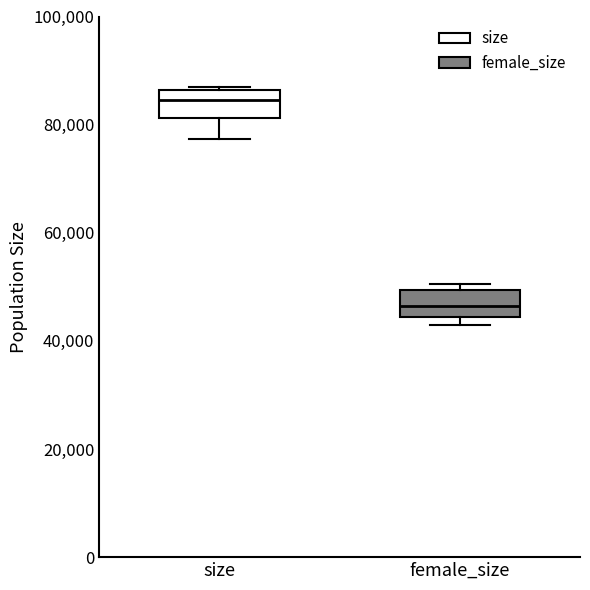

Where does the lower whisker of the box for size end on the y-axis? The values are not printed on the chart, so give them approximately, as read against the axis.

78000